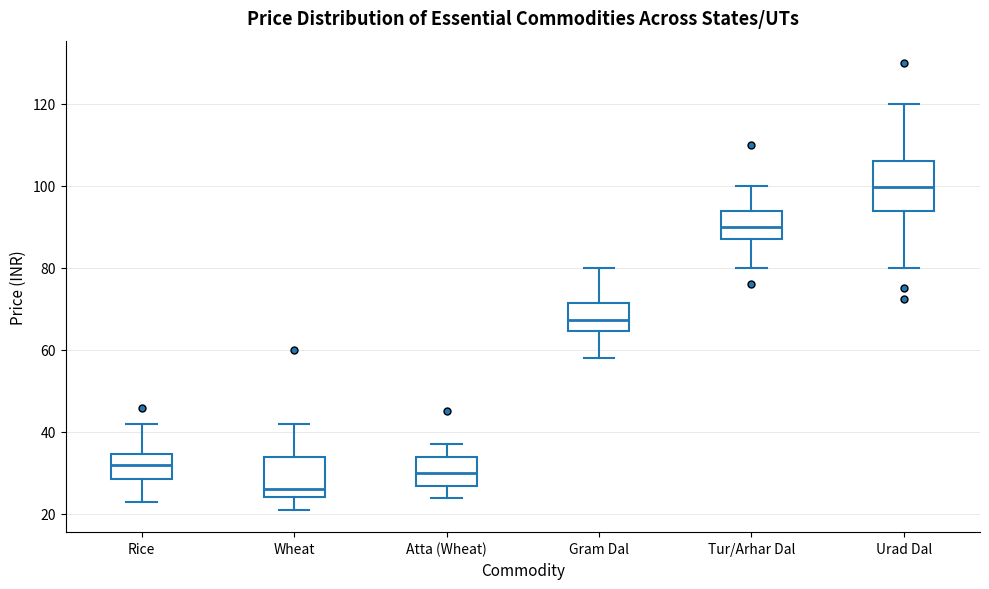

Reading left to right, read every box against the y-axis: the position of its median line, the range the box covers, and the ends of its whiskers. The values are not printed on the chart, so give them approximately, as read against the axis.

Rice: median 32, box 28 to 34, whiskers 24 to 42
Wheat: median 26, box 24 to 34, whiskers 22 to 42
Atta (Wheat): median 30, box 26 to 34, whiskers 24 to 38
Gram Dal: median 68, box 64 to 72, whiskers 58 to 80
Tur/Arhar Dal: median 90, box 88 to 94, whiskers 80 to 100
Urad Dal: median 100, box 94 to 106, whiskers 80 to 120